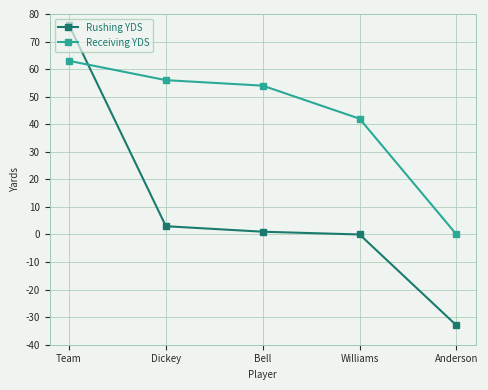

The value of Receiving YDS at Anderson is 27. True or false?

False